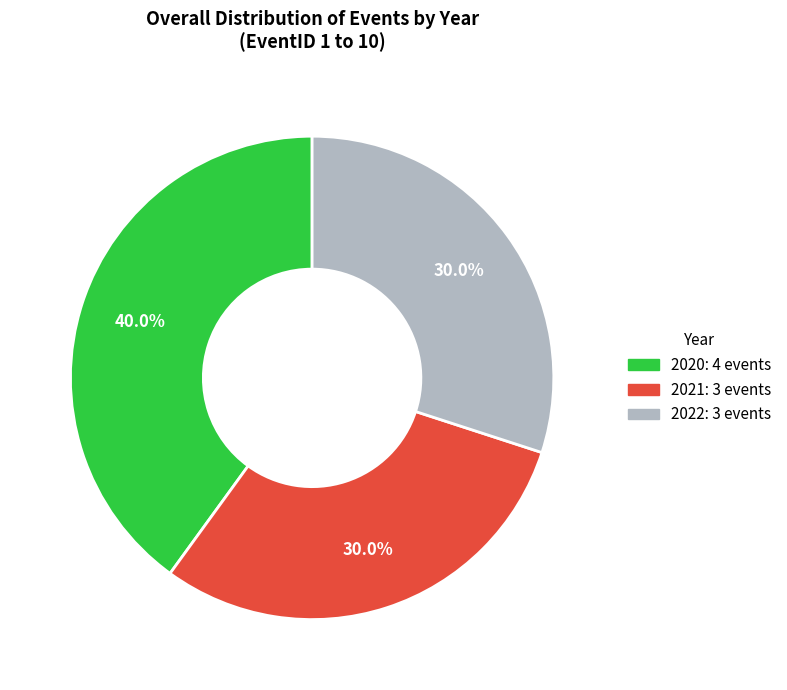

How many segments does this pie chart have?

3